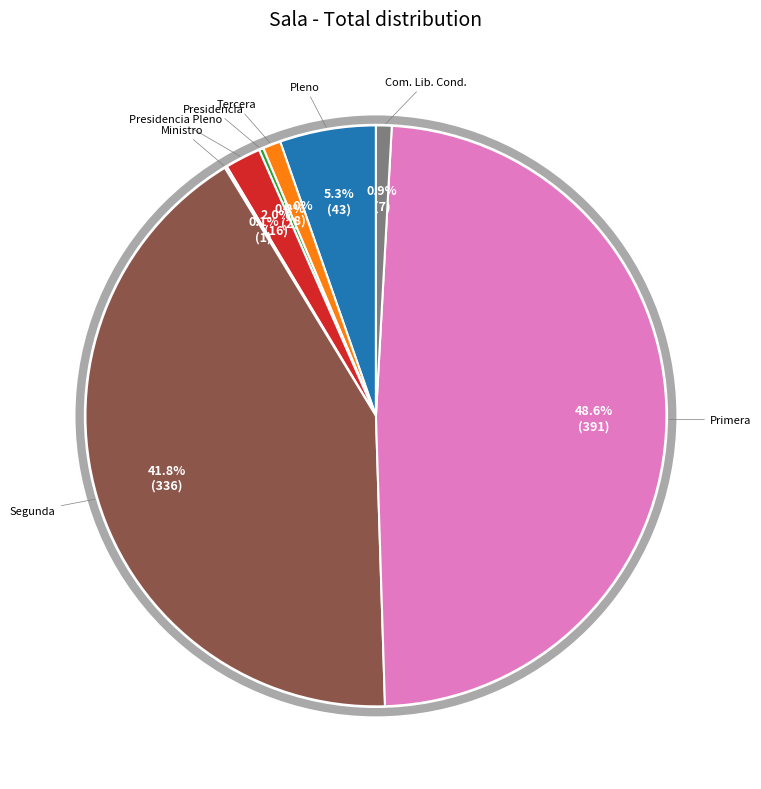

Is there any slice that represents more than half of the pie?

No